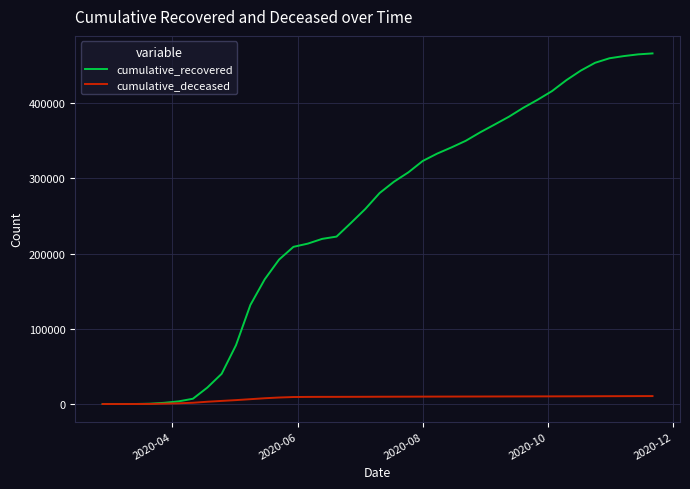

Which series has the largest total across all categories?

cumulative_recovered